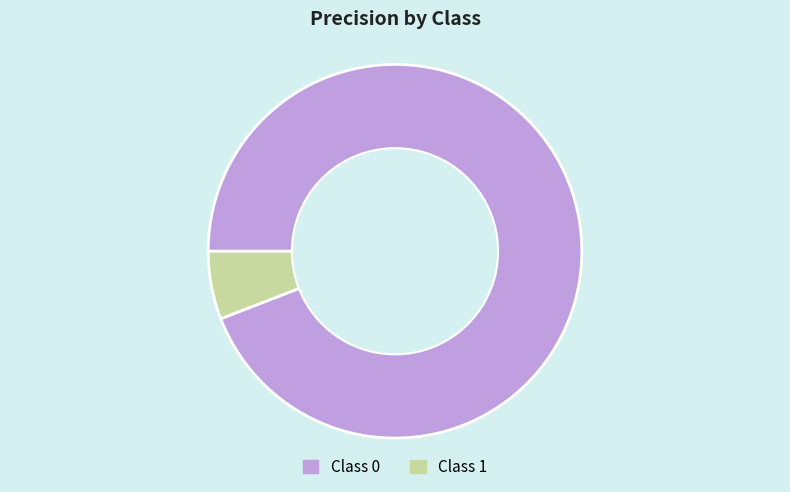

Is there a majority slice in this chart?

Yes